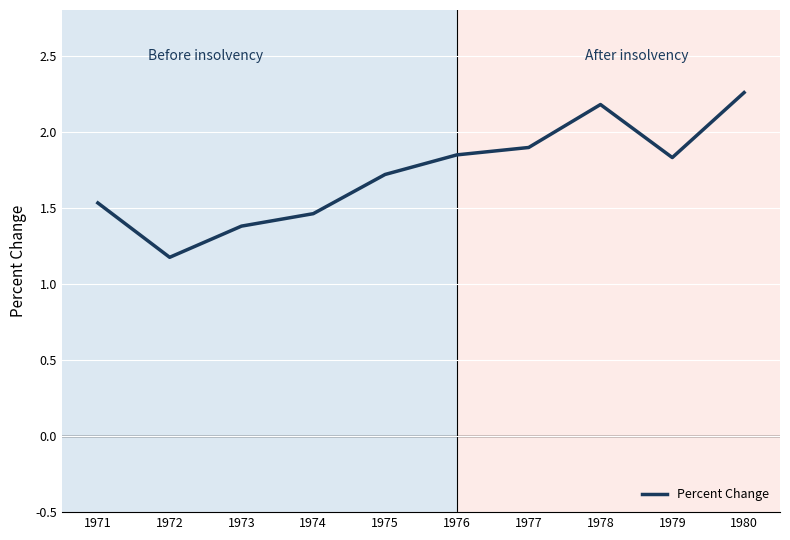

What is the smallest value displayed?

1.2